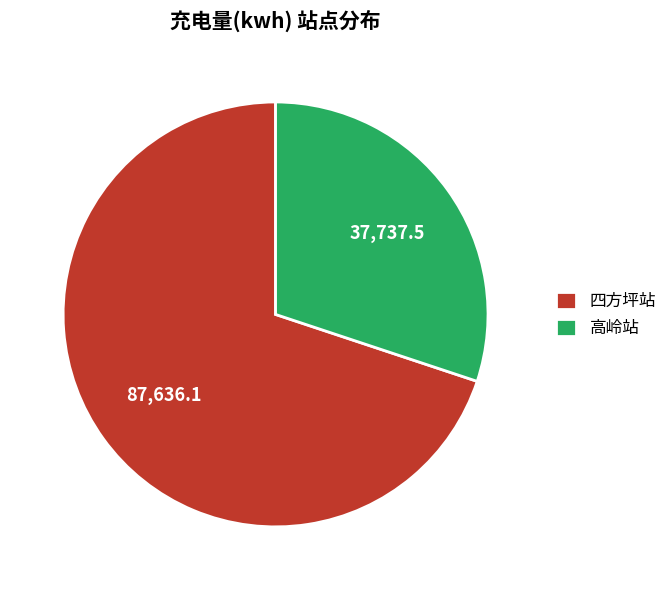

What is the largest slice in the pie chart?

四方坪站